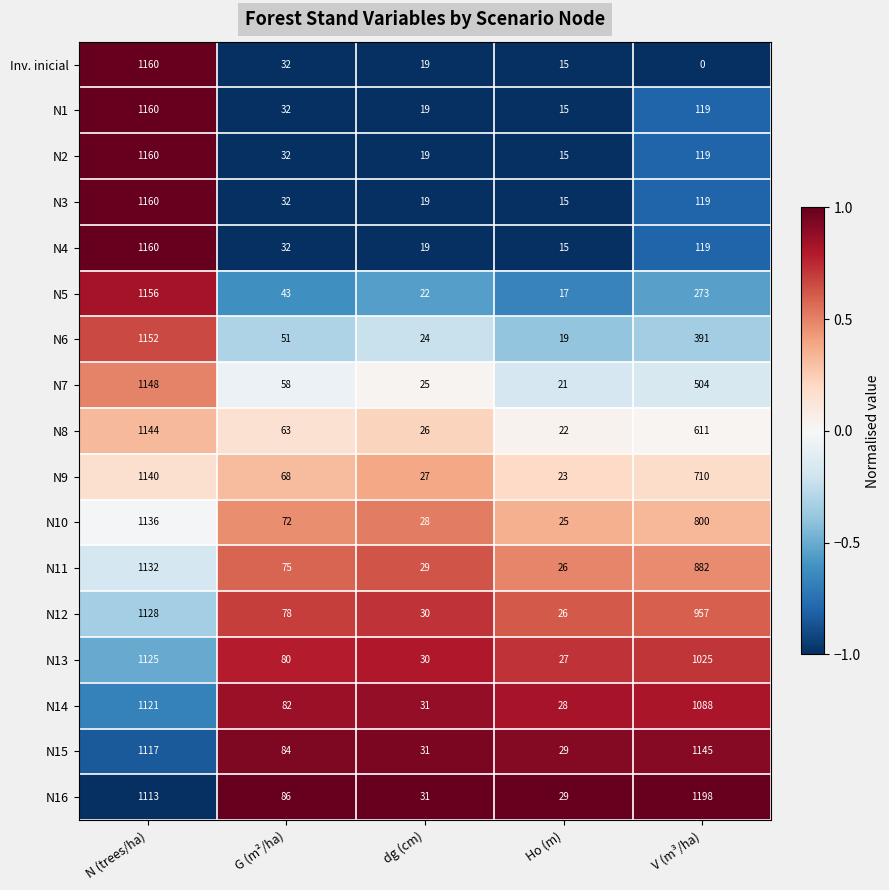

The N1 series shows 169 at V (m³/ha). True or false?

False